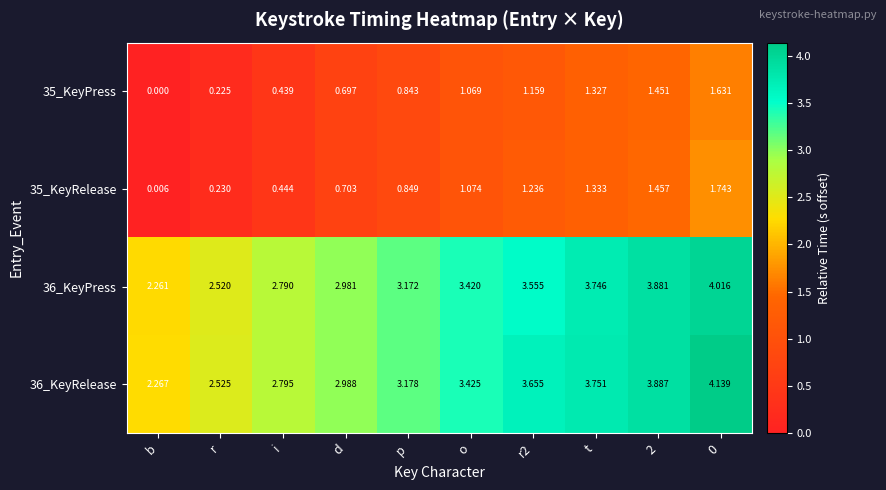

Where does the 35_KeyRelease series first go above 1?

o